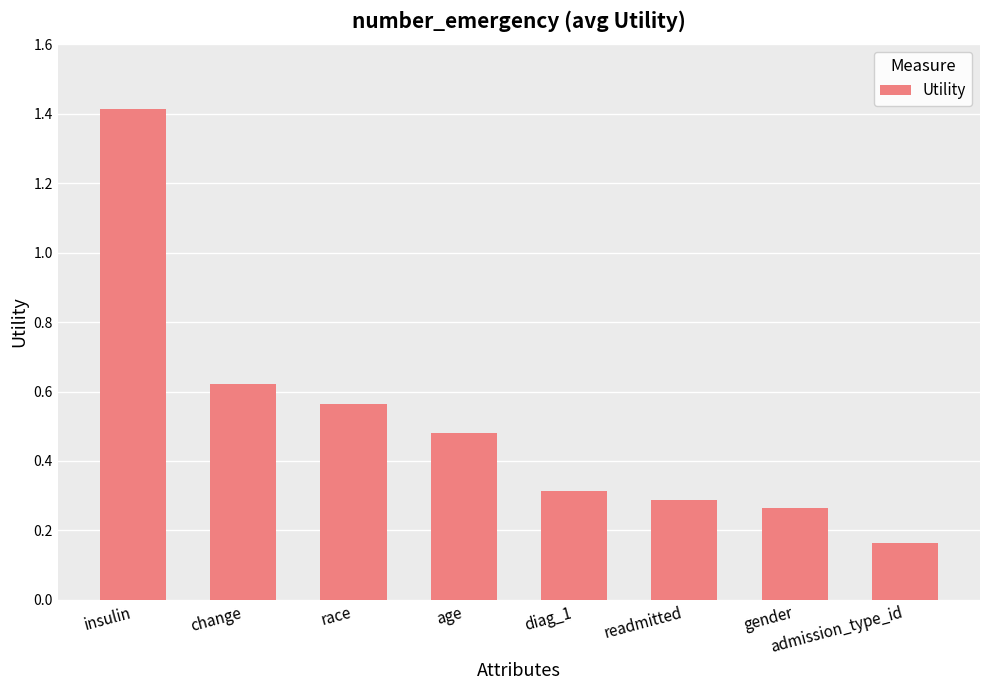

Which has a higher value, gender or insulin?

insulin